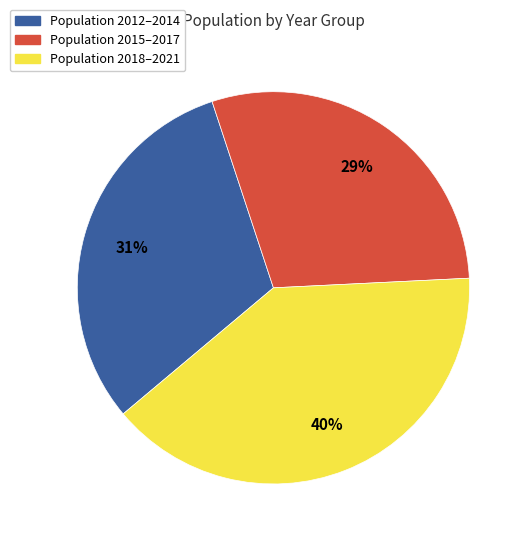

Does any single category account for the majority?

No